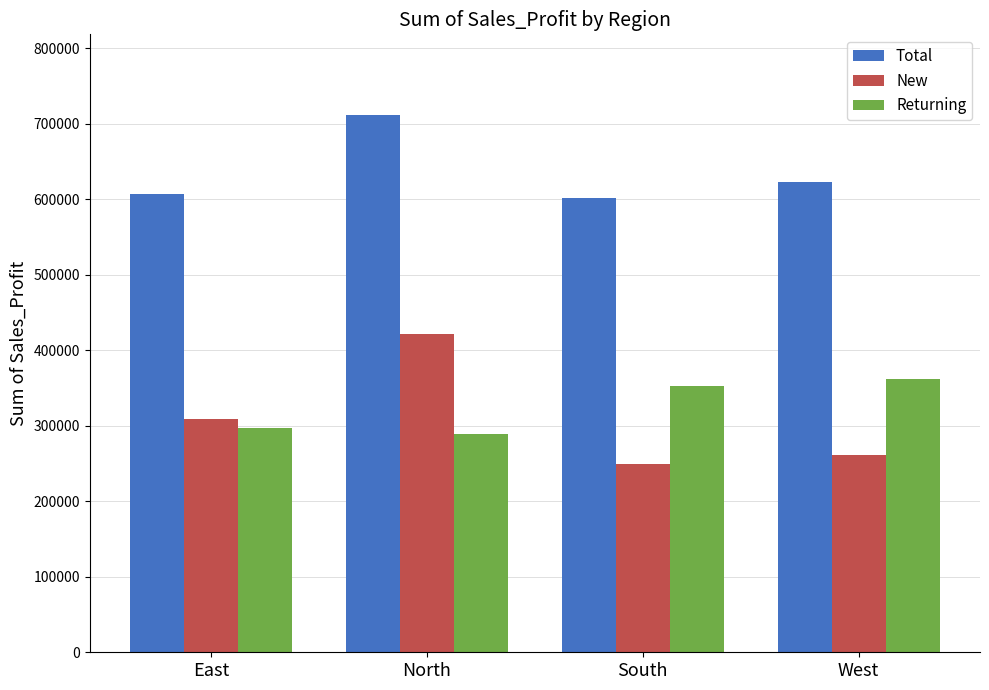

How many groups of bars are there?

4